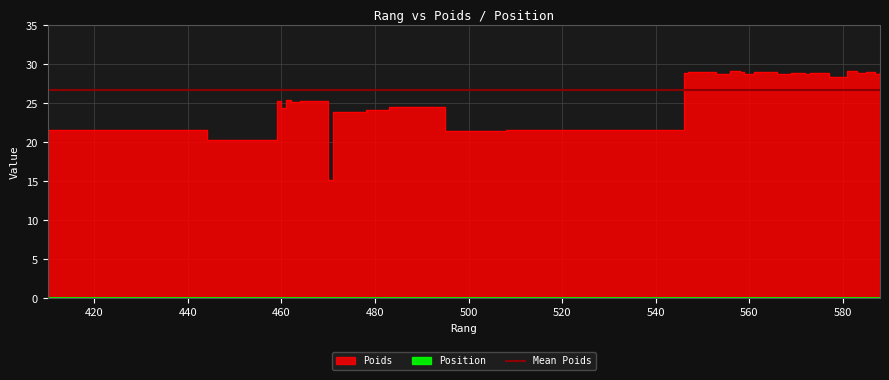

The value at 558 is 40.2. True or false?

False